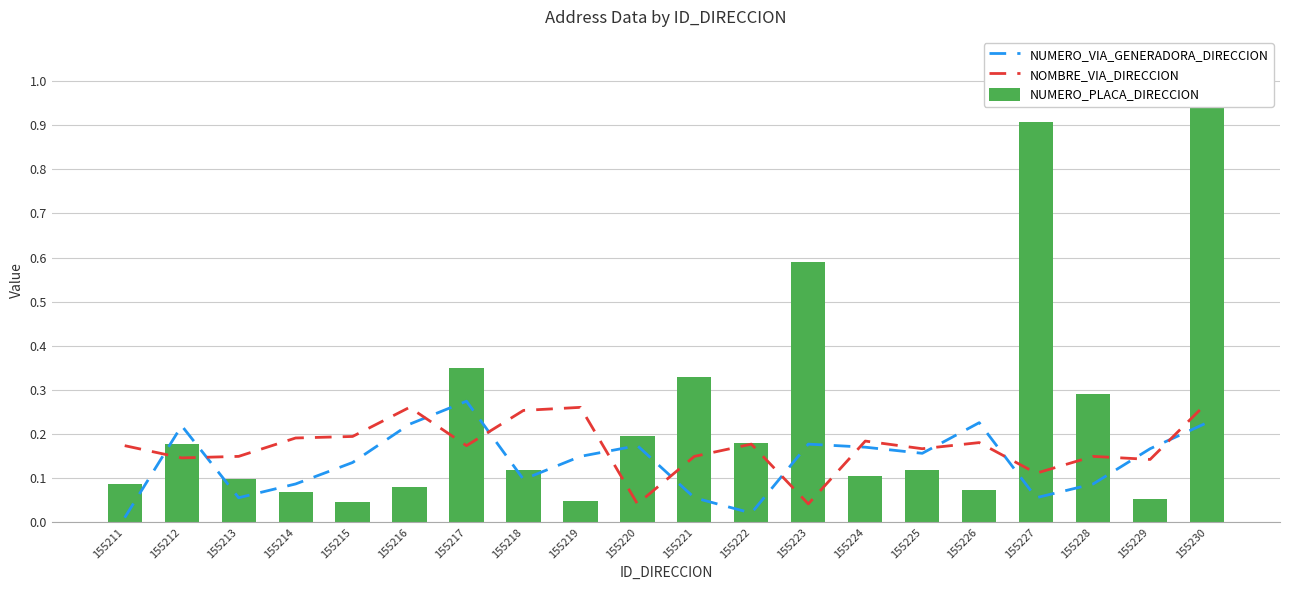

What is the value of the NUMERO_VIA_GENERADORA_DIRECCION bar at the 5th from the left?

0.1